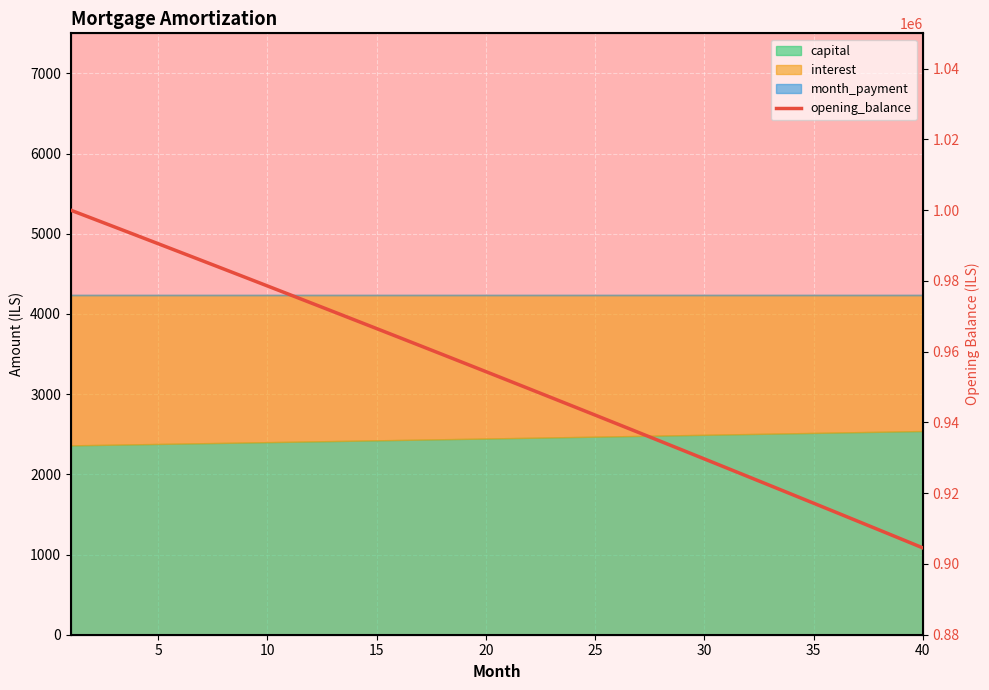

The value at 20 is 951920.5. True or false?

True